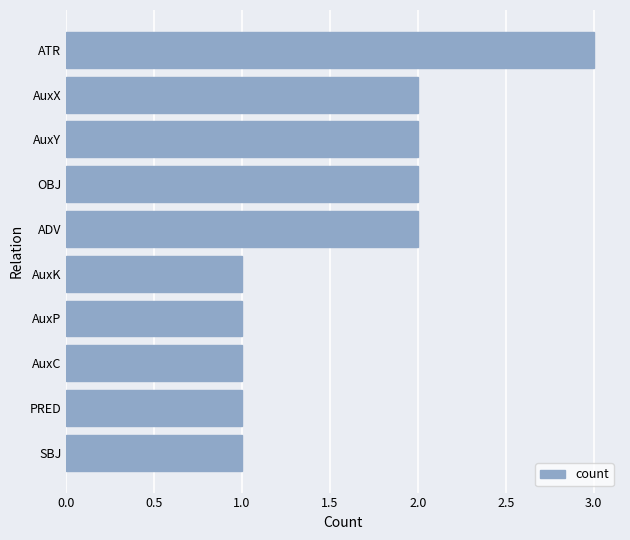

What is the change in value from AuxK to AuxY?

+1